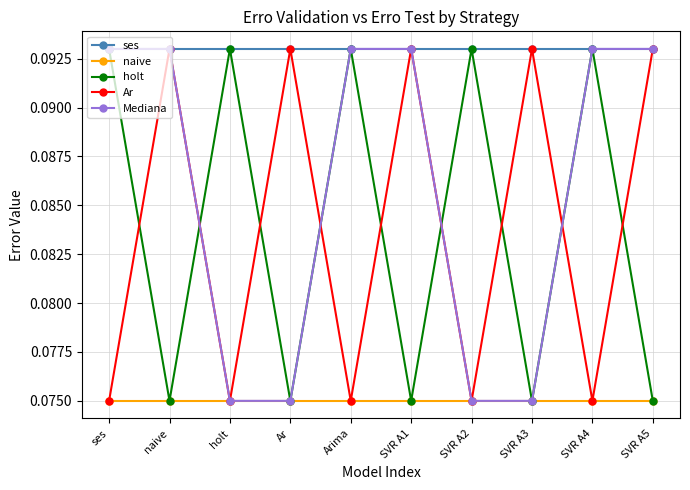

In Ar, how many points are lower than both neighbors (excluding endpoints)?

4